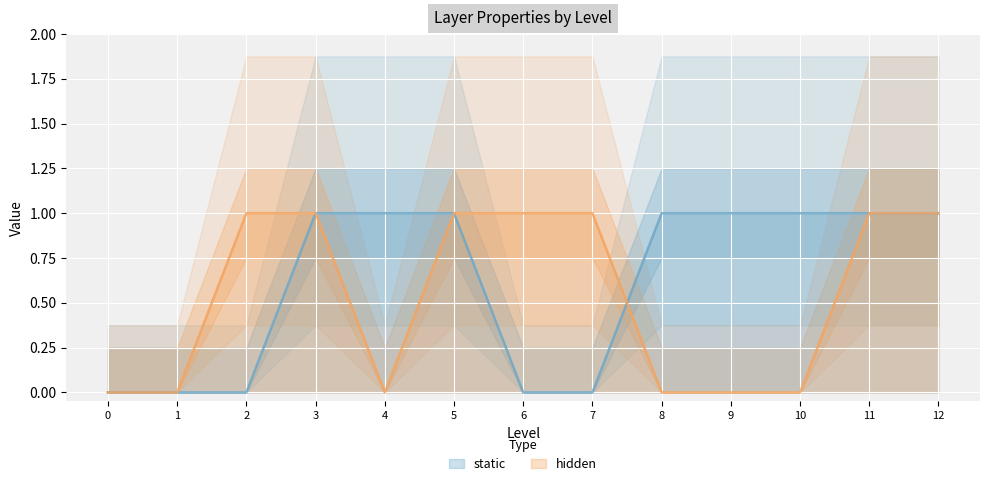

What are all the series names shown in the legend?

static, hidden